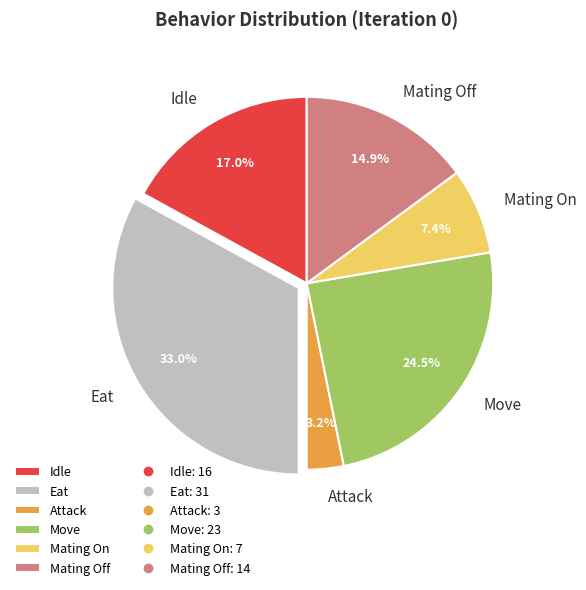

Which slice is the largest?

Eat